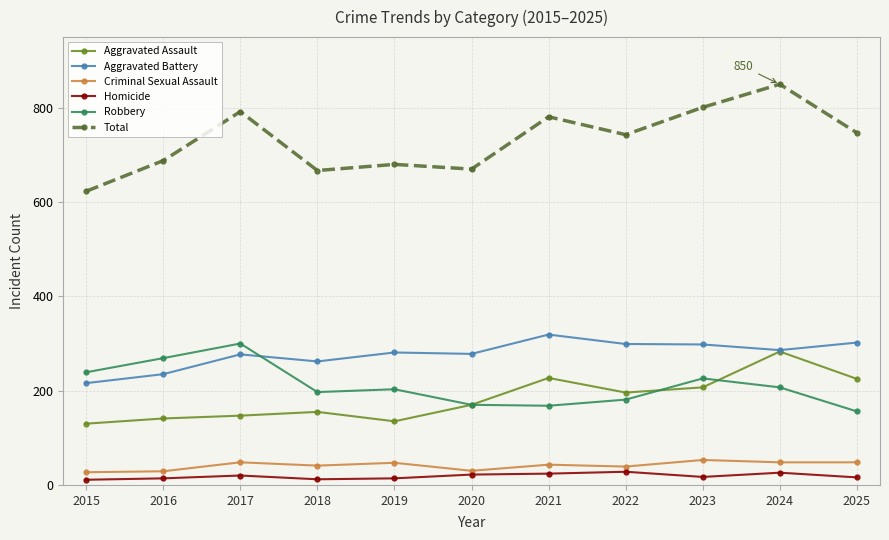

What is the sum of all Total values?

8042